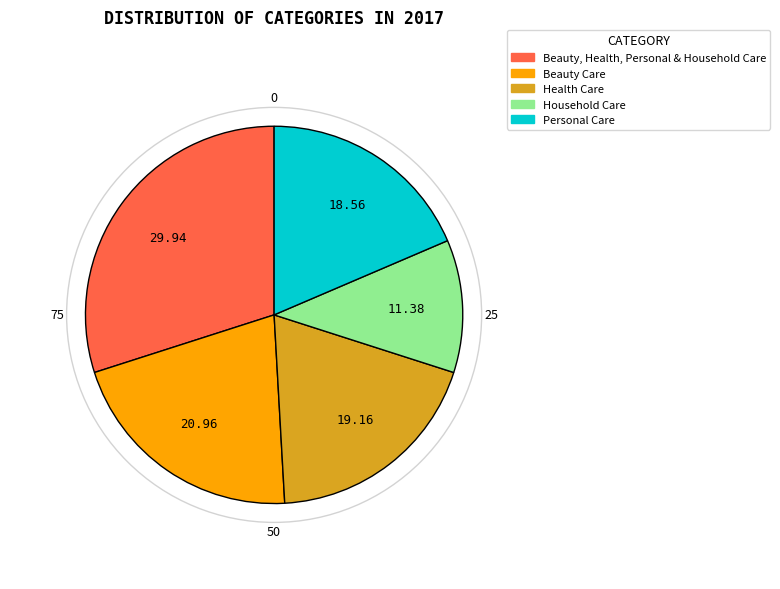

Which has a higher value, Beauty Care or Personal Care?

Beauty Care